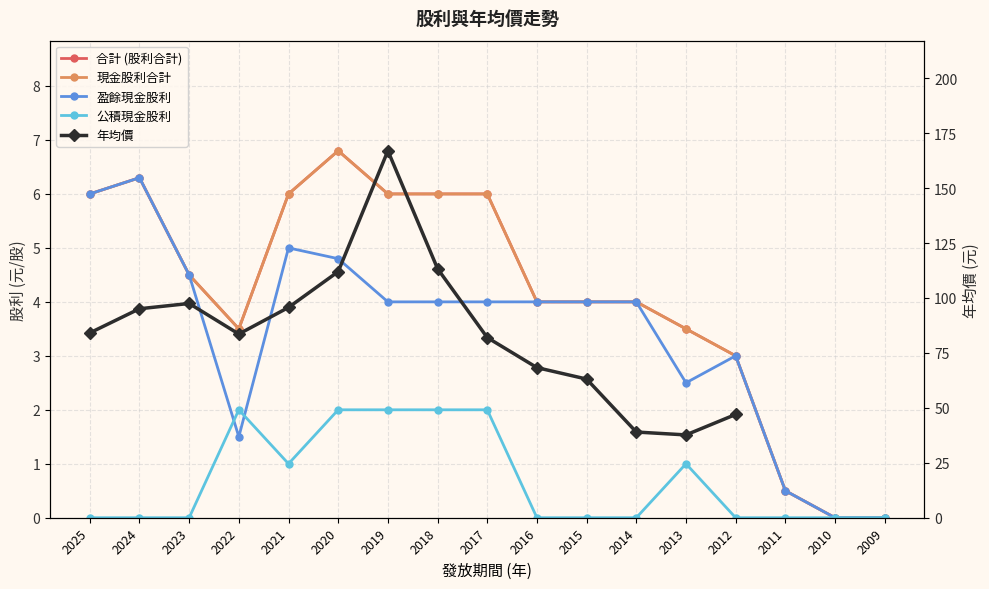

The 現金股利合計 series shows 1.4 at 2012. True or false?

False